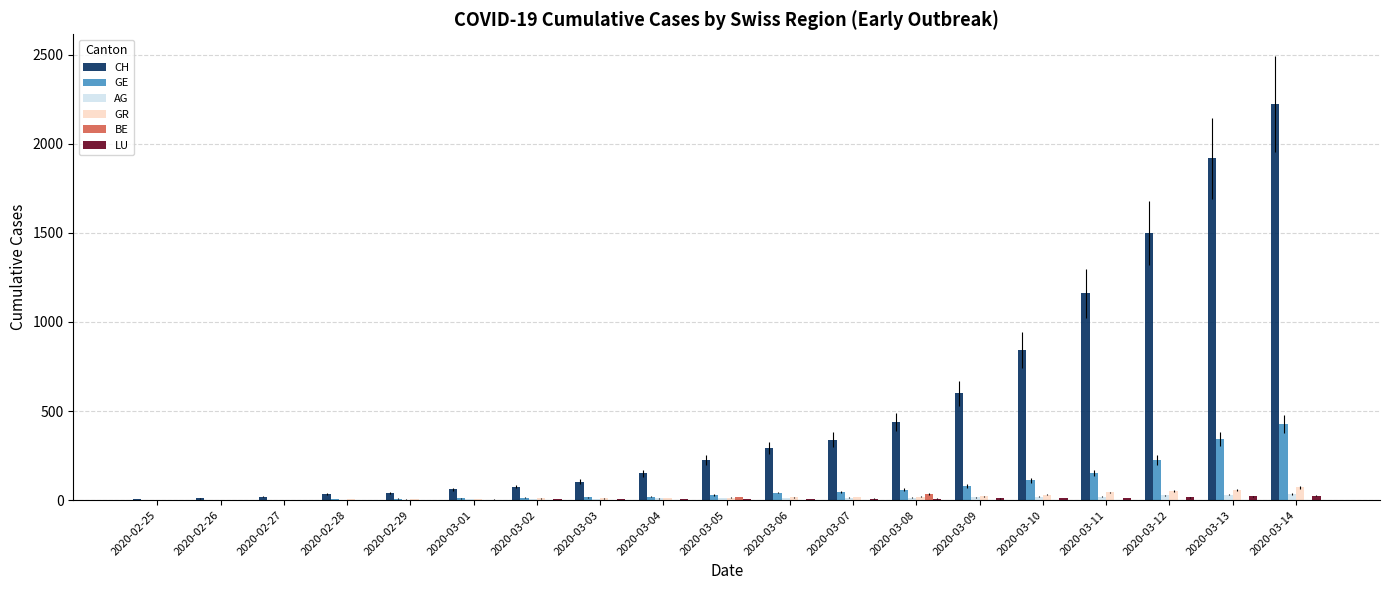

What is the spread (max minus min) of values at 2020-03-01?

60